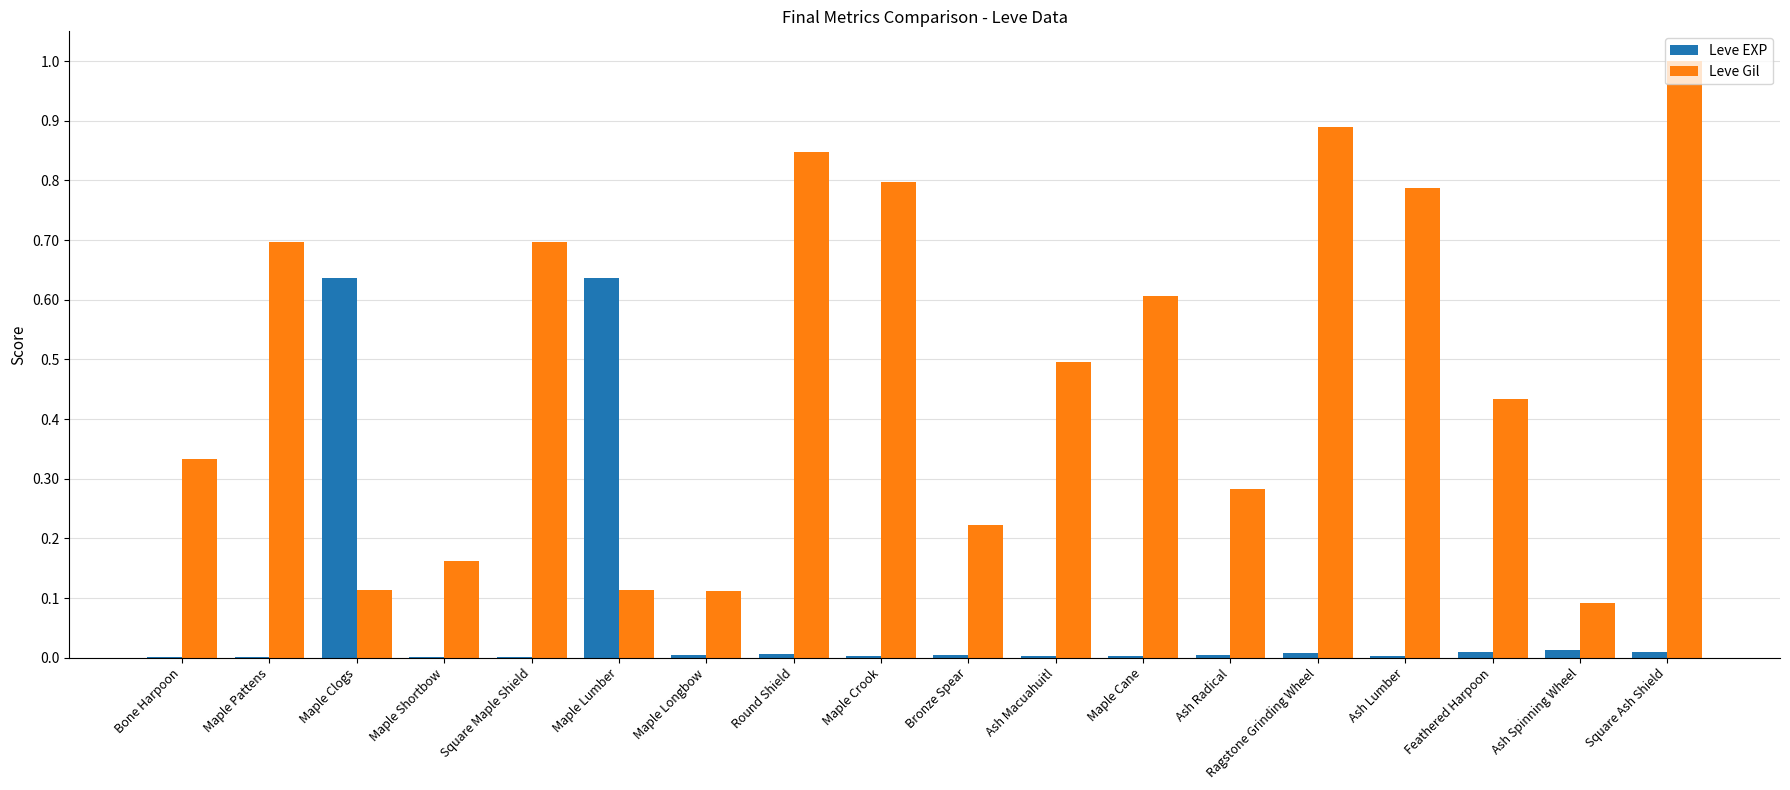

Is it true that Leve EXP equals 0.0 at Ragstone Grinding Wheel?

True